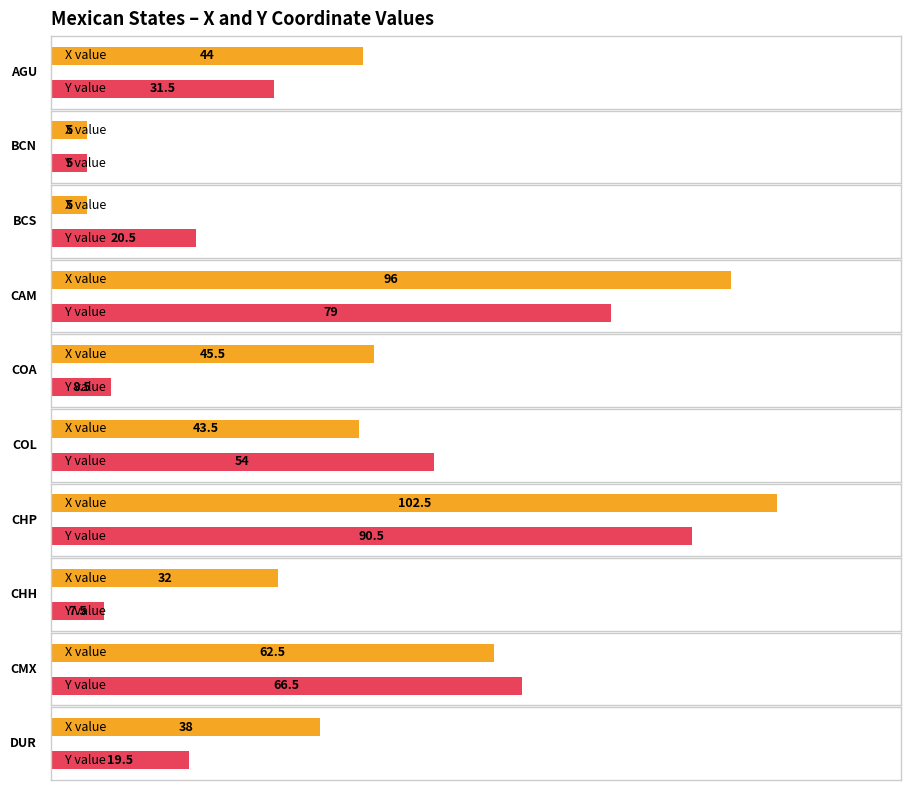

At which label does Y first exceed 43?

CAM